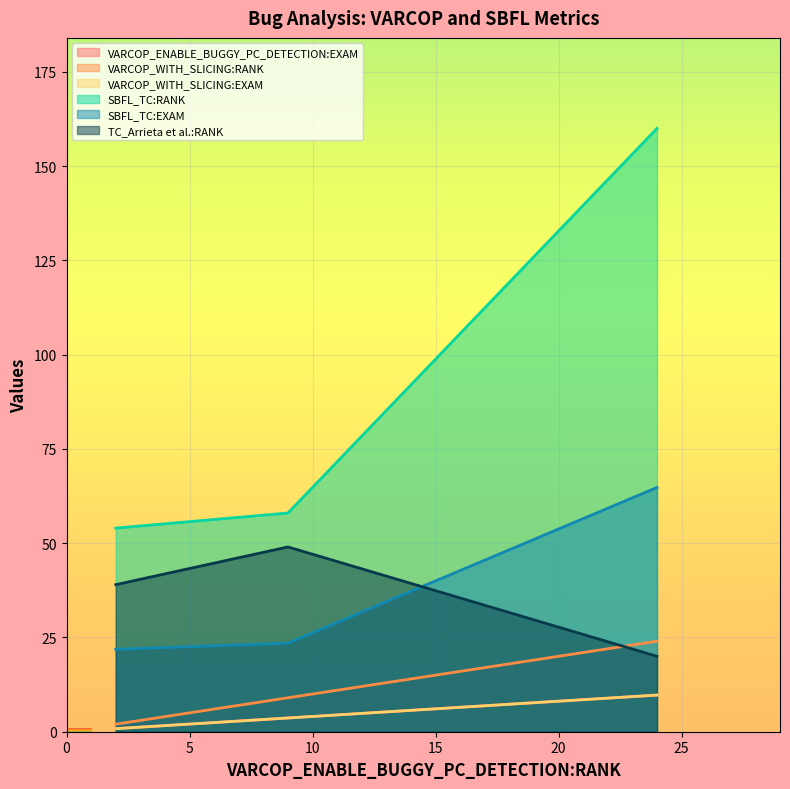

What is the label of the 3rd point from the left?

24